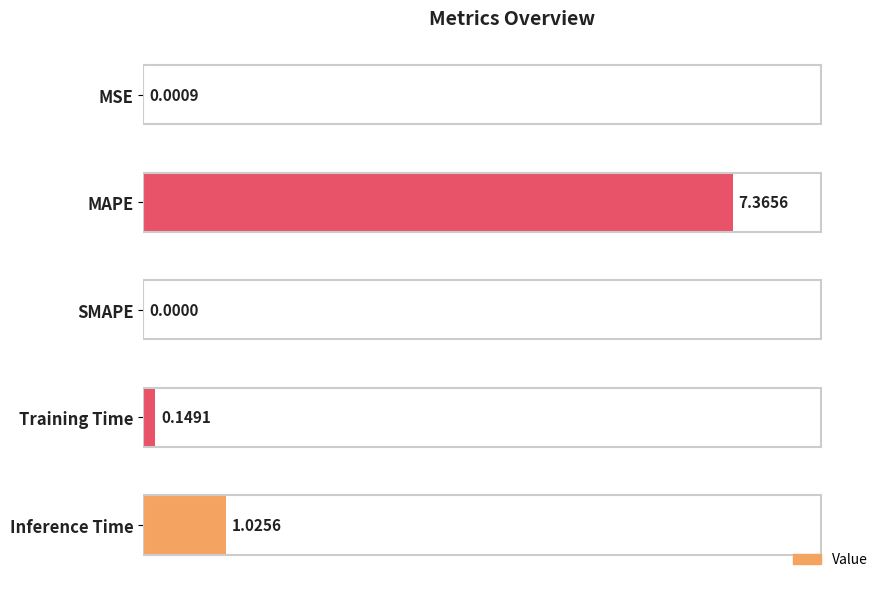

Does the chart contain stacked bars?

No